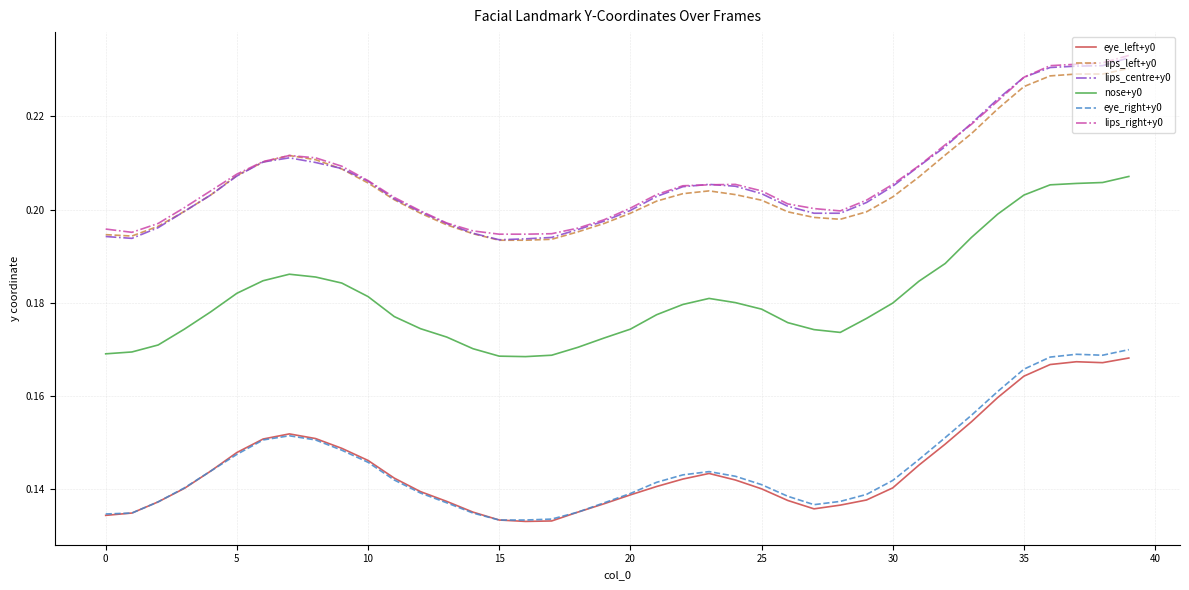

Which series has the widest spread of values?

lips_centre+y0